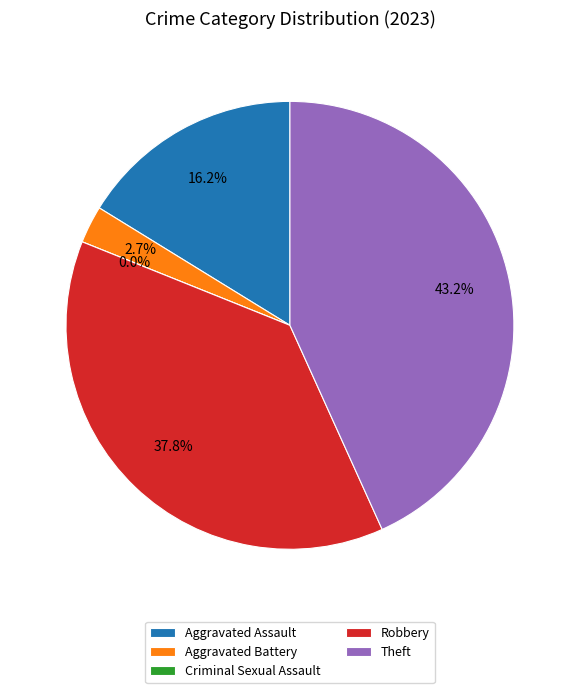

Which category has the smallest portion of the pie?

Criminal Sexual Assault